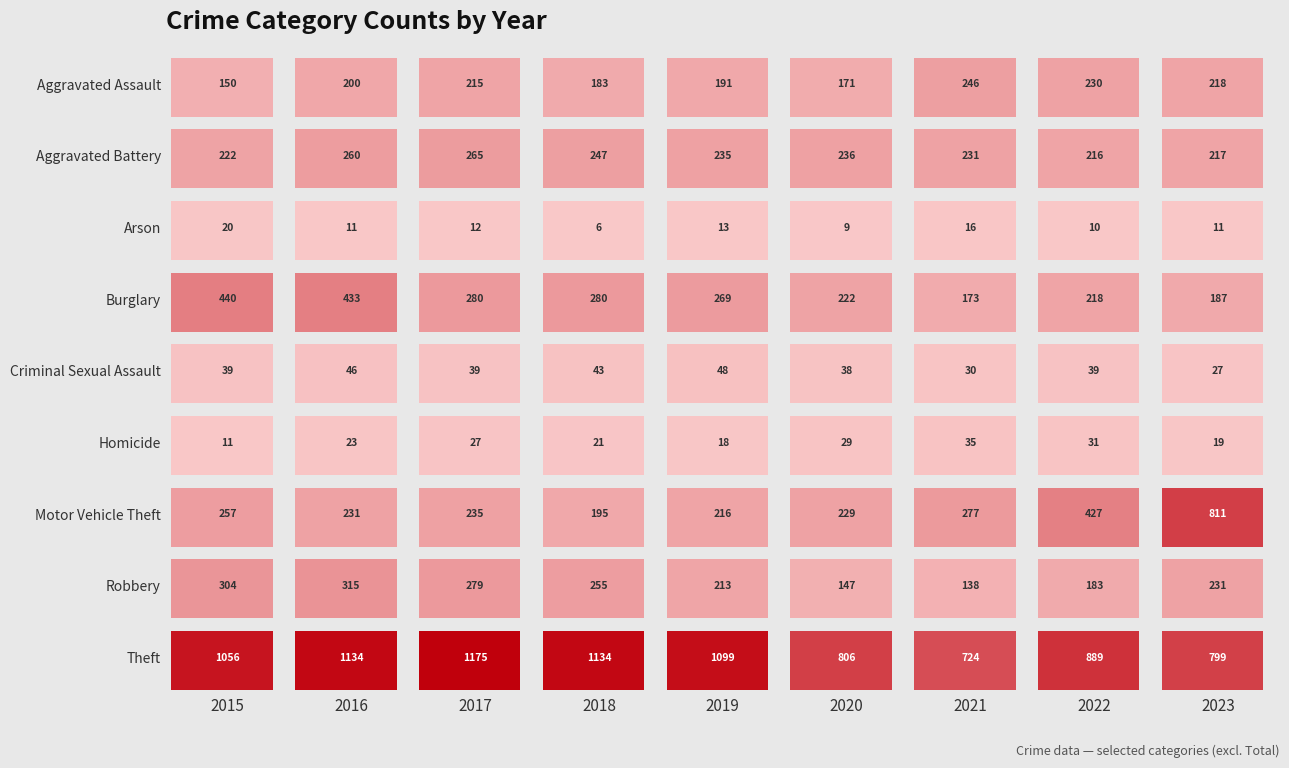

Reading right to left, transcribe all the data shown in this chart.

Aggravated Assault: 218	230	246	171	191	183	215	200	150
Aggravated Battery: 217	216	231	236	235	247	265	260	222
Arson: 11	10	16	9	13	6	12	11	20
Burglary: 187	218	173	222	269	280	280	433	440
Criminal Sexual Assault: 27	39	30	38	48	43	39	46	39
Homicide: 19	31	35	29	18	21	27	23	11
Motor Vehicle Theft: 811	427	277	229	216	195	235	231	257
Robbery: 231	183	138	147	213	255	279	315	304
Theft: 799	889	724	806	1099	1134	1175	1134	1056